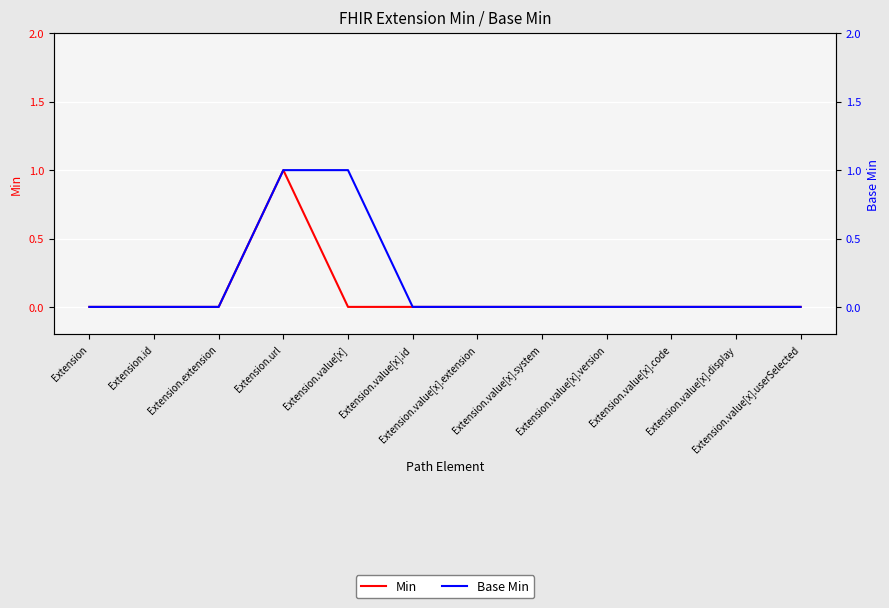

List the series in order of their peak value, lowest first.

Min, Base Min